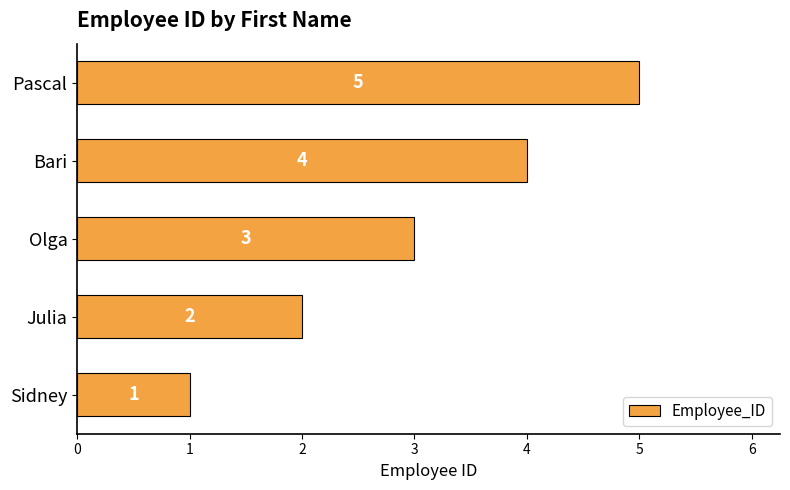

The chart shows a value of 1 at Julia. True or false?

False